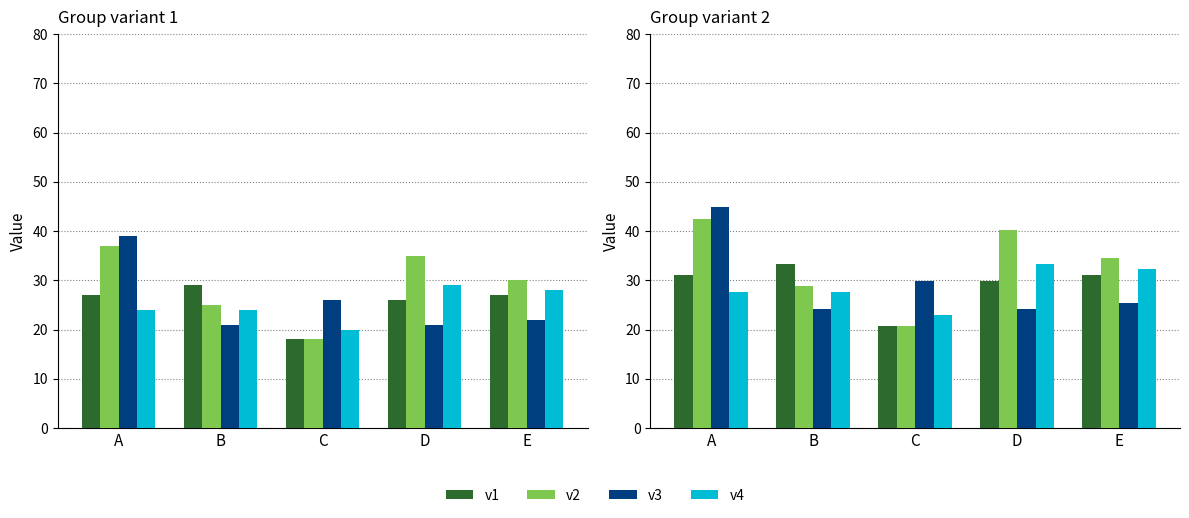

At how many categories does at least one series exceed 33?

4